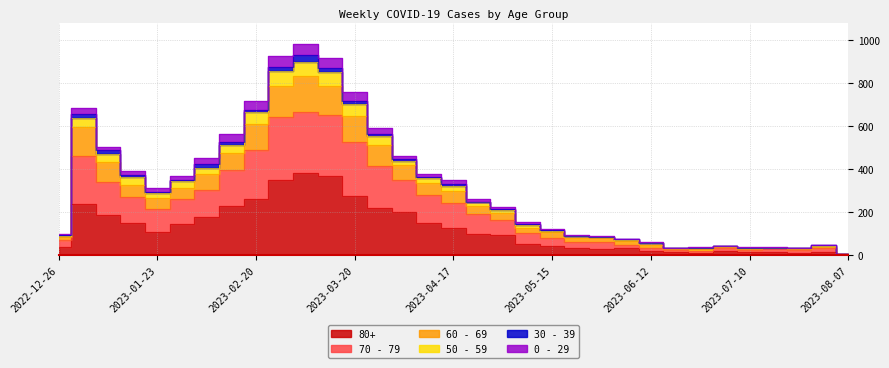

At how many categories does at least one series exceed 411?

11